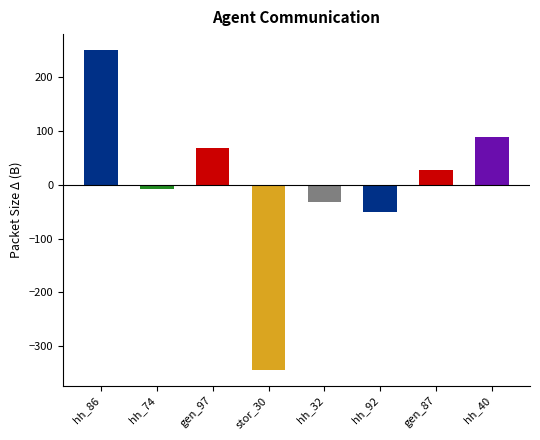

What is the ratio of the value at gen_97 to the value at hh_40?

0.8